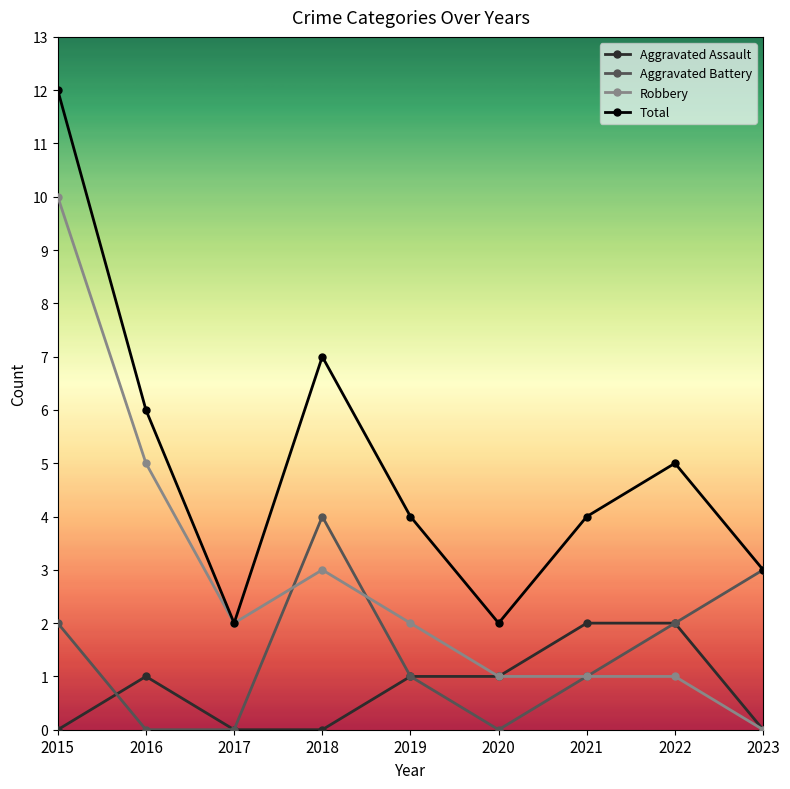

What are all the series names shown in the legend?

Aggravated Assault, Aggravated Battery, Robbery, Total